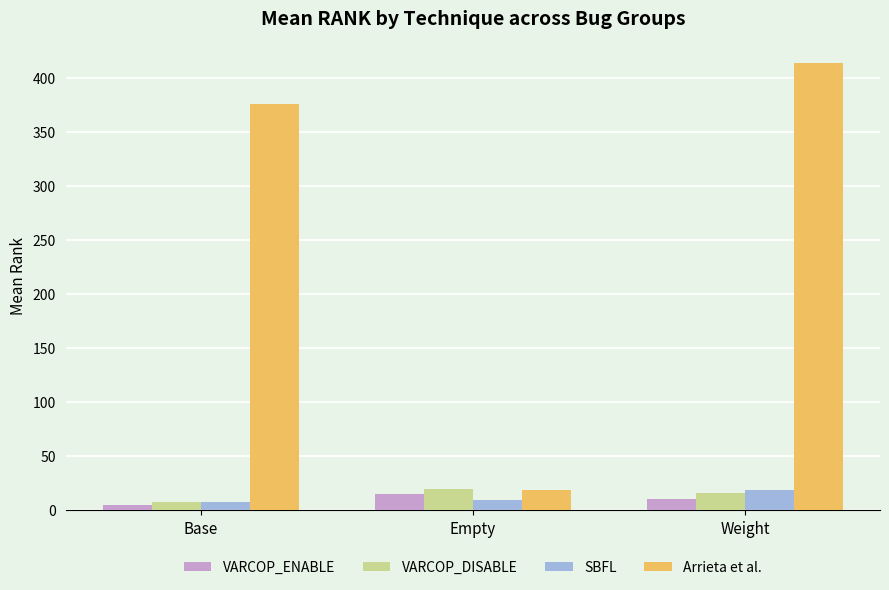

At which category does the chart reach its peak across all series?

Weight